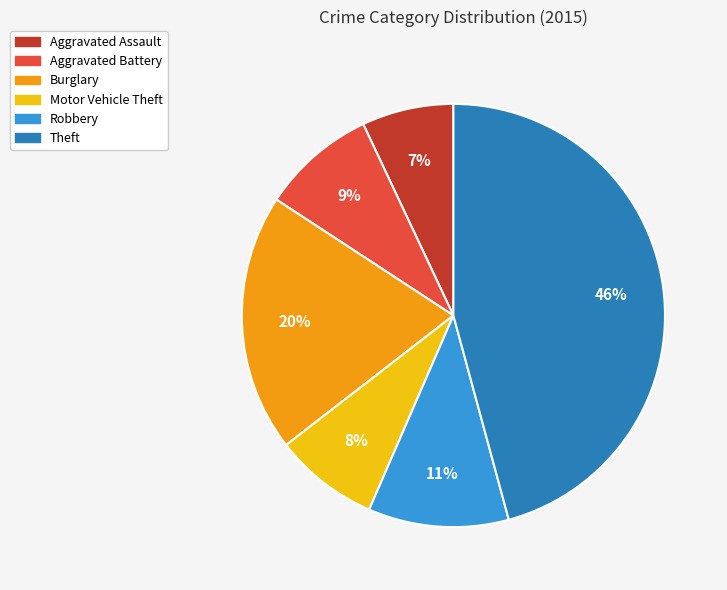

To the nearest percent, what percentage of the pie is Motor Vehicle Theft?

8%